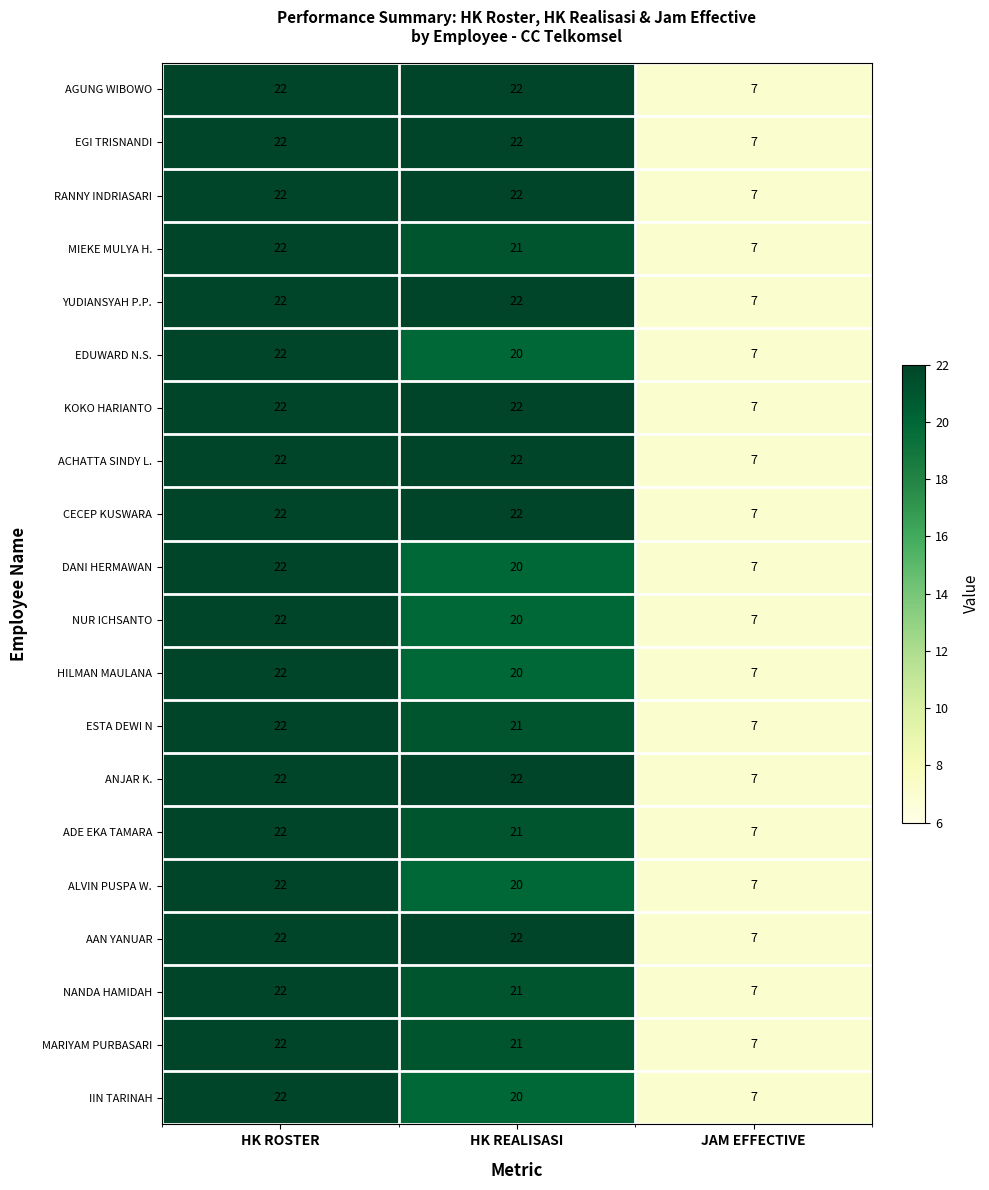

What is the difference between the maximum and minimum values in the ESTA DEWI N series?

15